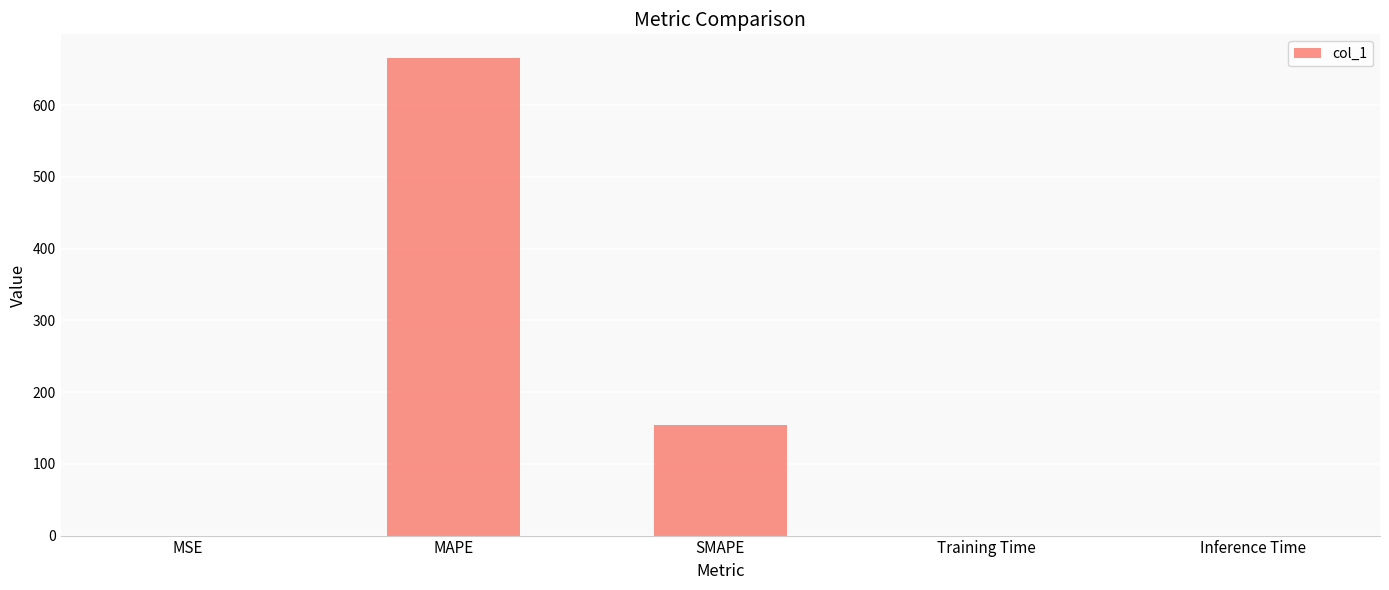

Which has a higher value, SMAPE or MAPE?

MAPE